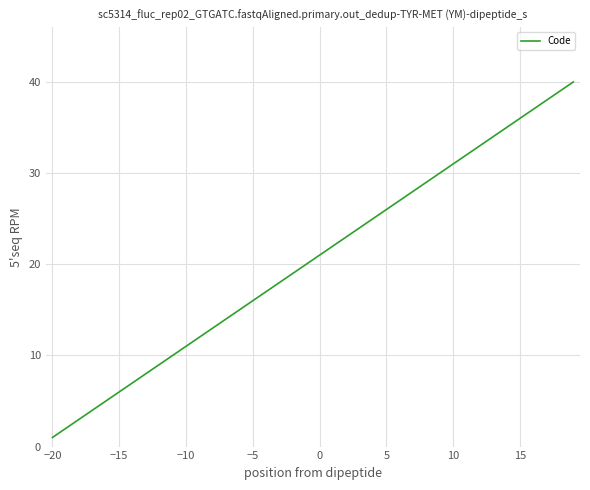

What is the difference between the maximum and minimum values?

39